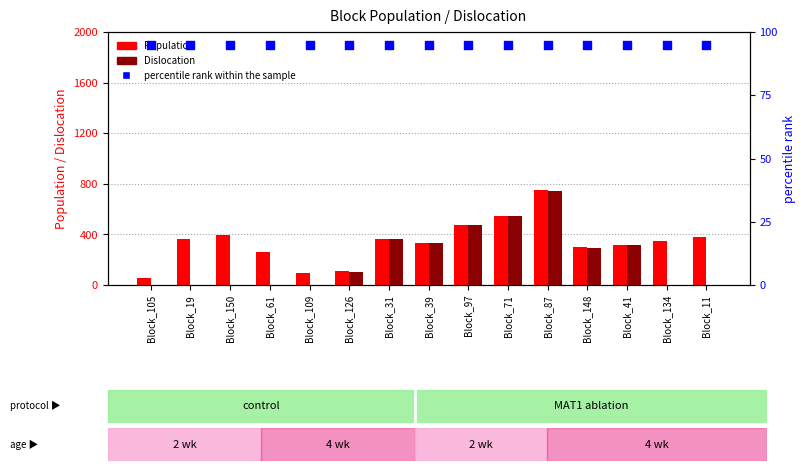

Which series has the widest spread of Y values?

Dislocation